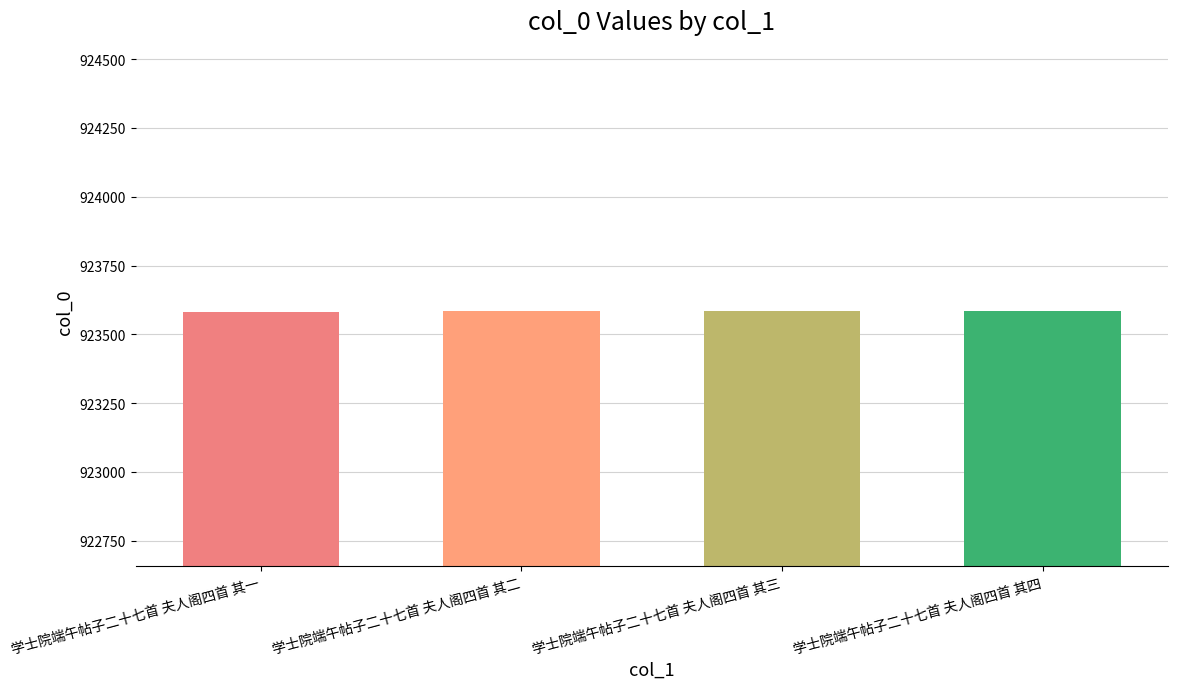

The chart shows a value of 1418699 at 学士院端午帖子二十七首 夫人阁四首 其三. True or false?

False